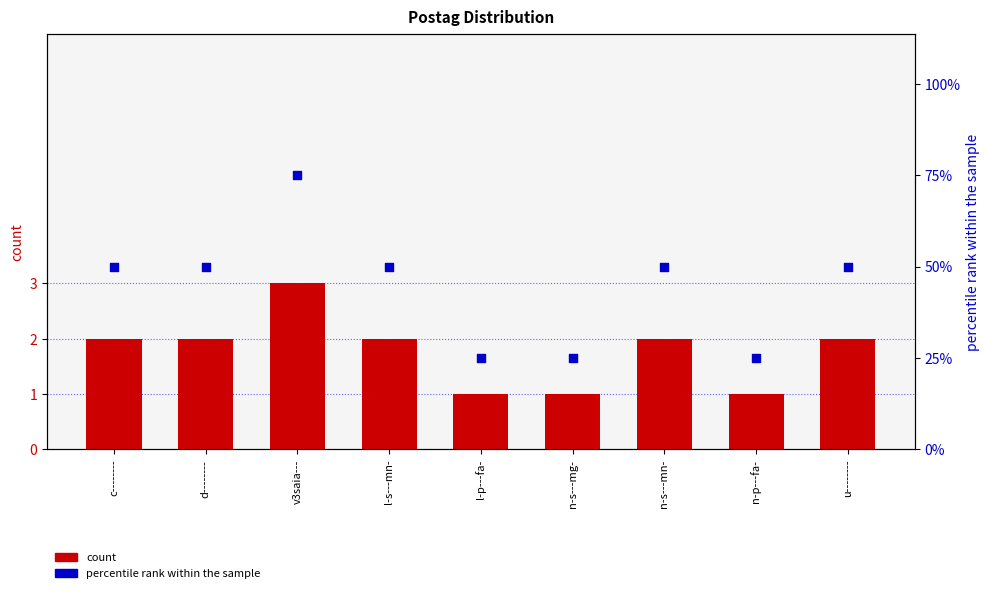

Which series contains the lowest Y value?

count